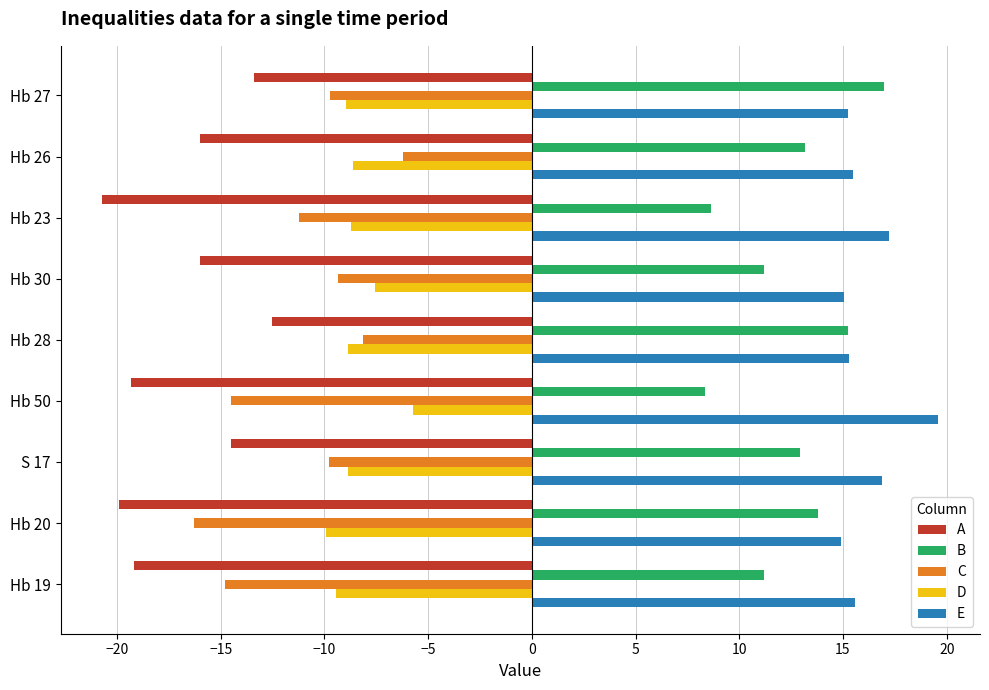

Which series has the widest spread of values?

C